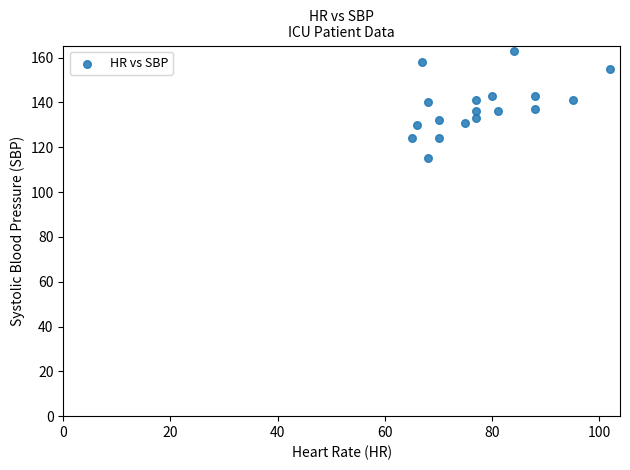

What is the range of X values (max minus min)?

37